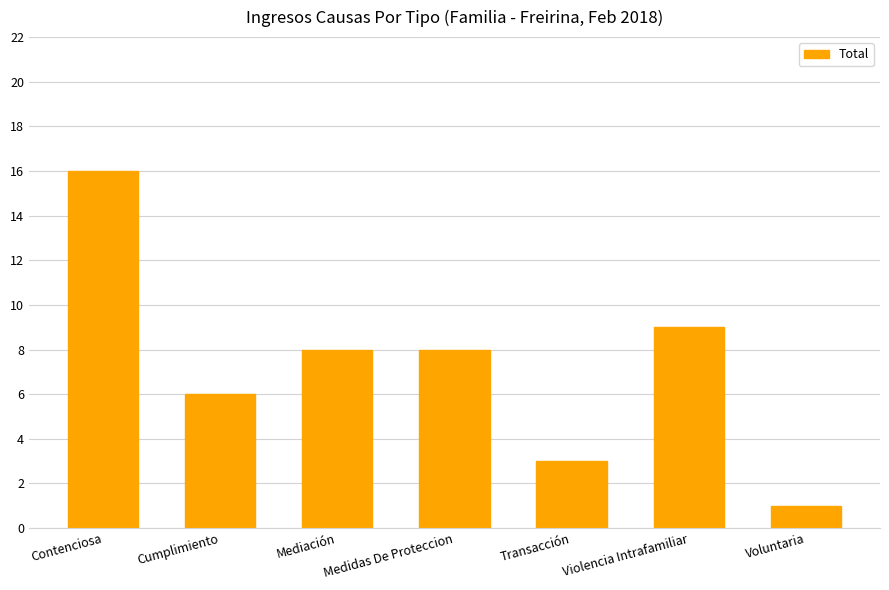

Is it true that the value at Voluntaria is 2?

False